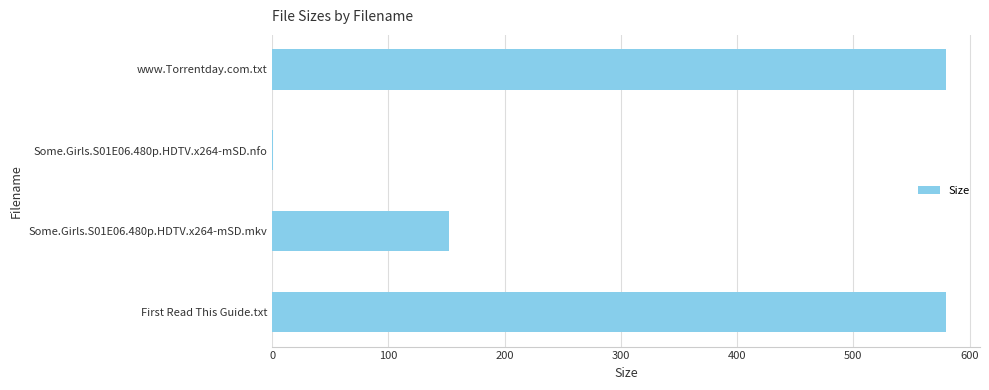

Does the chart contain stacked bars?

No